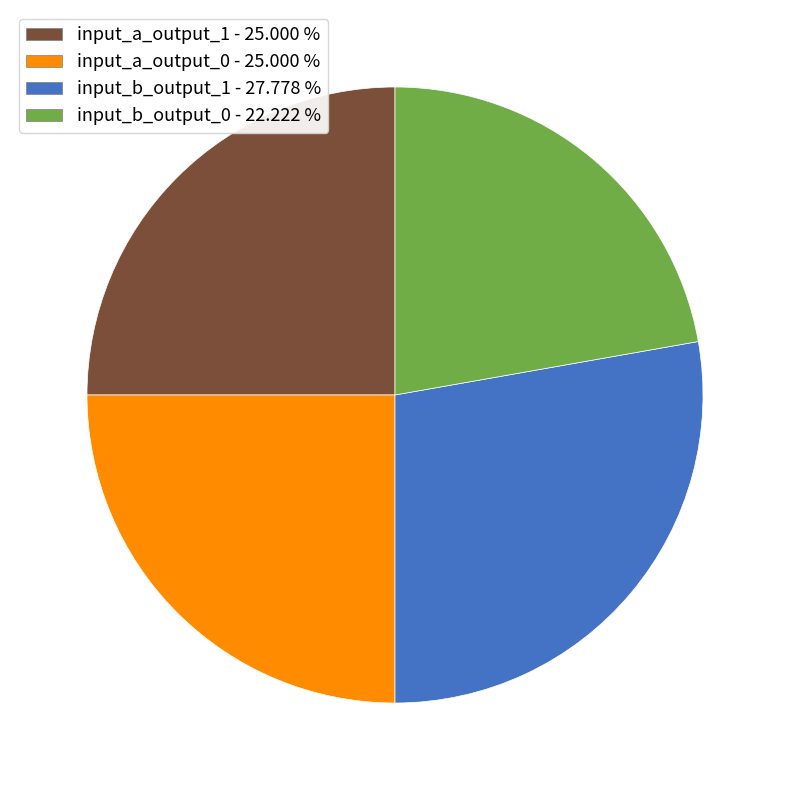

Is the sum of input_b_output_1 and input_a_output_0 greater than half?

Yes